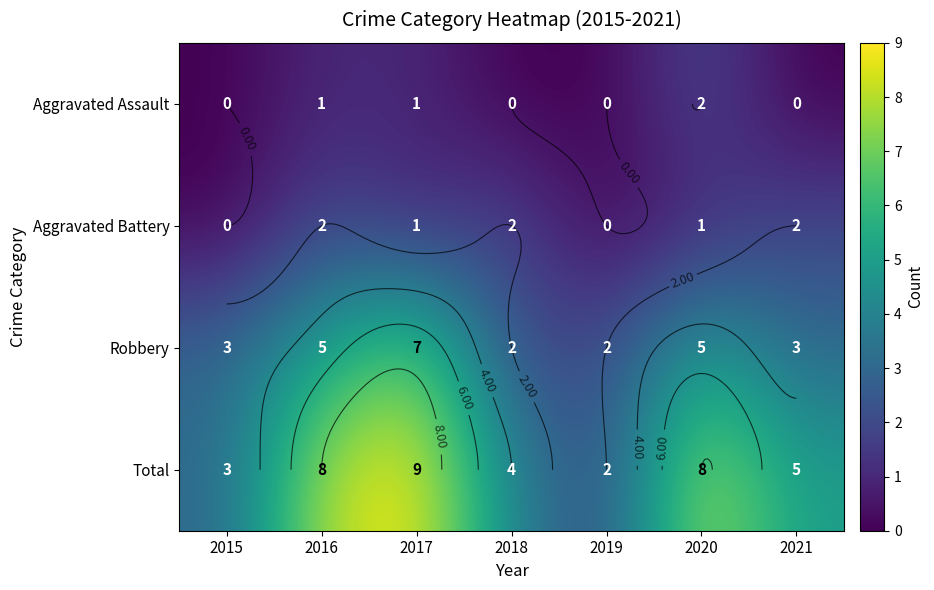

True or false: Aggravated Assault has a value of 1 at 2017.

True